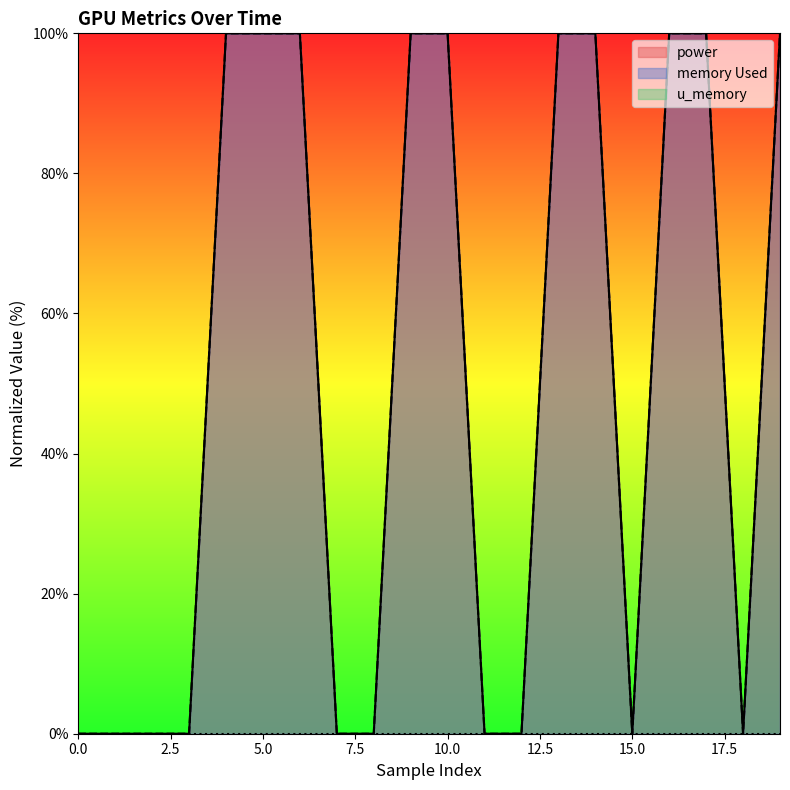

At how many categories does at least one series exceed 85?

10